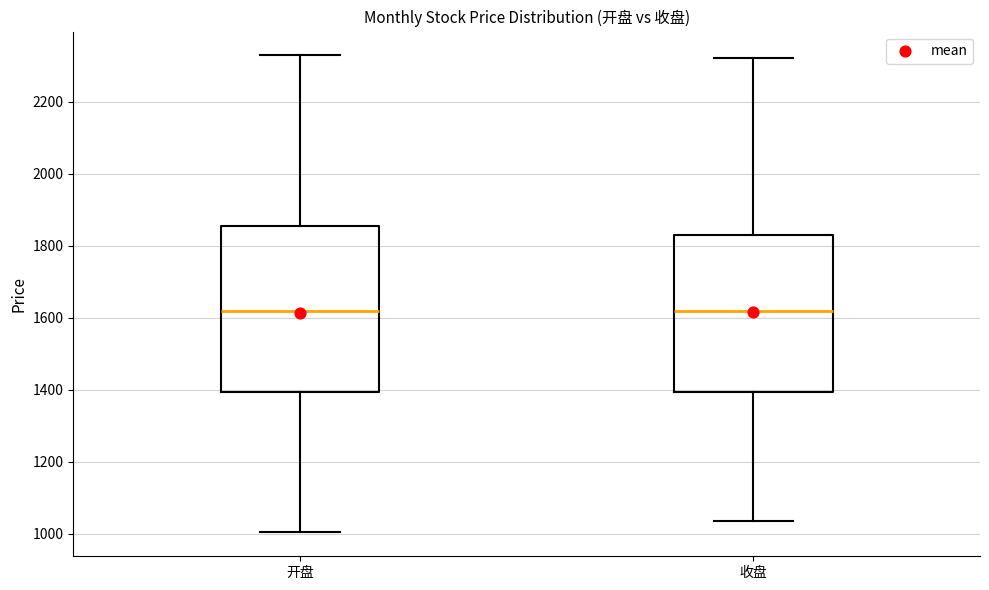

Reading left to right, read every box against the y-axis: the position of its median line, the range the box covers, and the ends of its whiskers. The values are not printed on the chart, so give them approximately, as read against the axis.

开盘: median 1620, box 1400 to 1860, whiskers 1000 to 2320
收盘: median 1620, box 1400 to 1840, whiskers 1040 to 2320